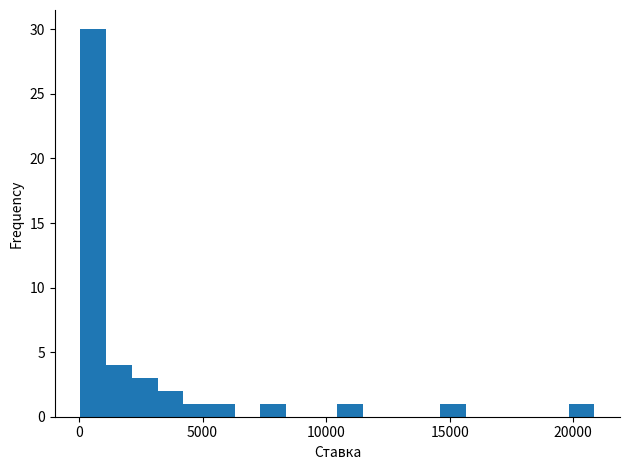

Around what value on the x-axis is the tallest bar? Give the approximate position of its centre, as read against the axis.

500